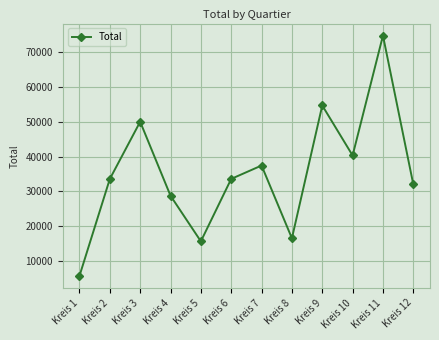

What value does the data have at Kreis 8, to the nearest 100?

16500